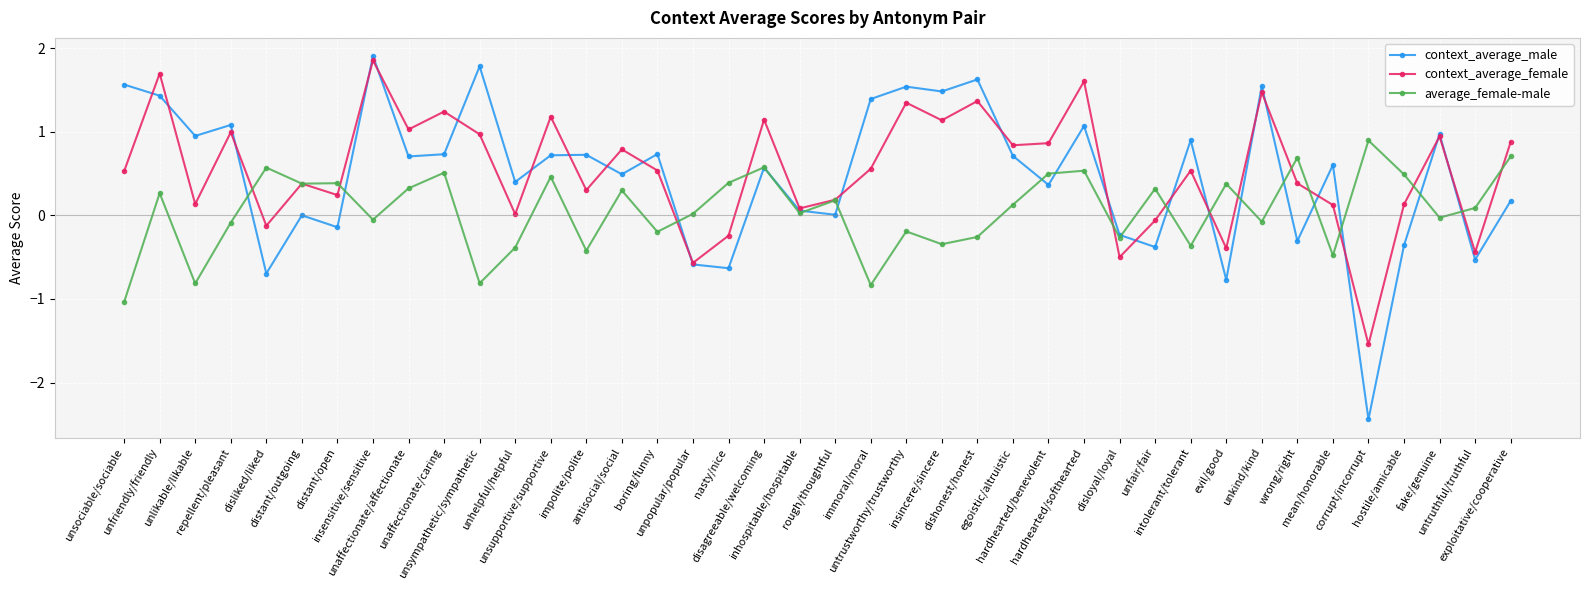

Is this an area chart (filled region under the line)?

No